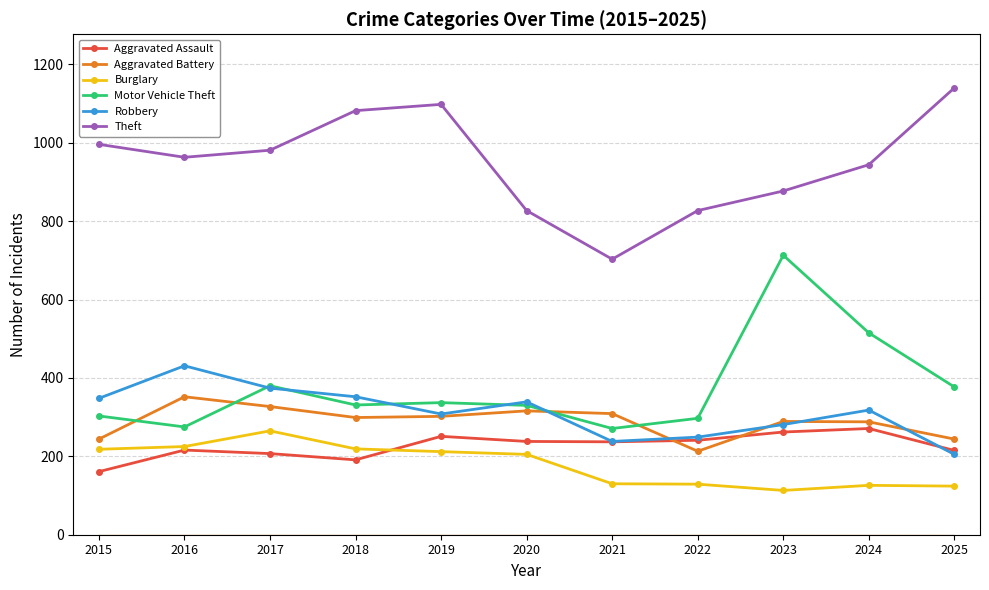

How many lines are shown in the chart?

6